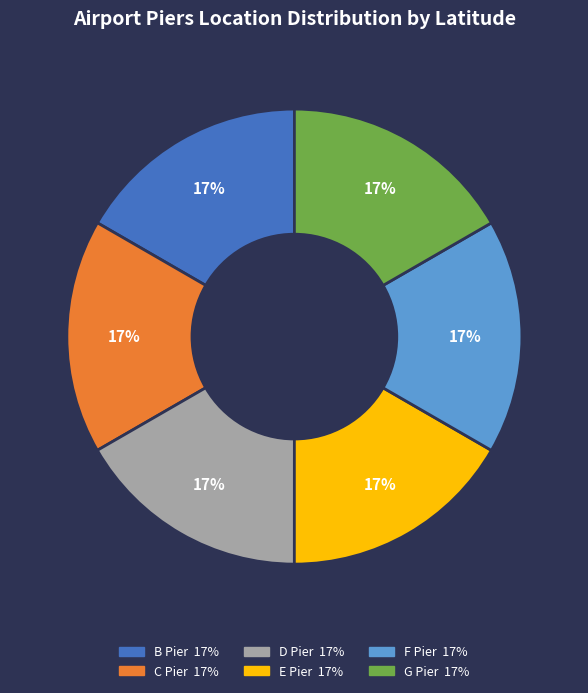

What percentage is the F Pier slice, to the nearest percent?

17%